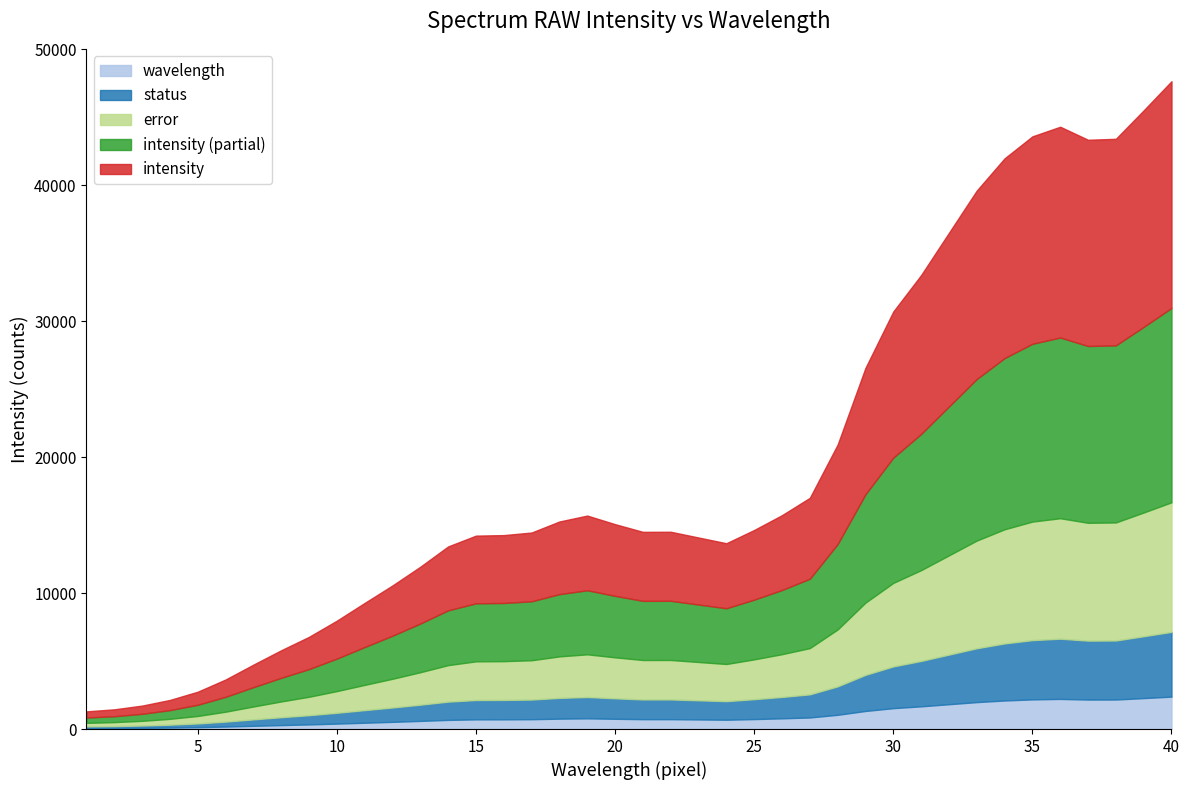

True or false: status+50 and wavelength intersect in this chart.

False